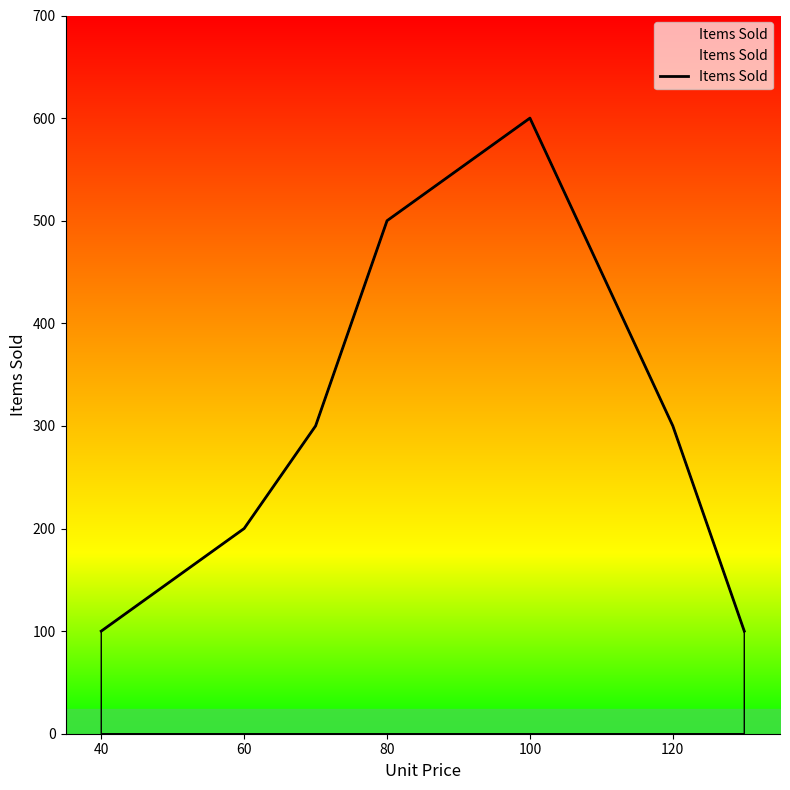

What is the smallest value displayed?

100